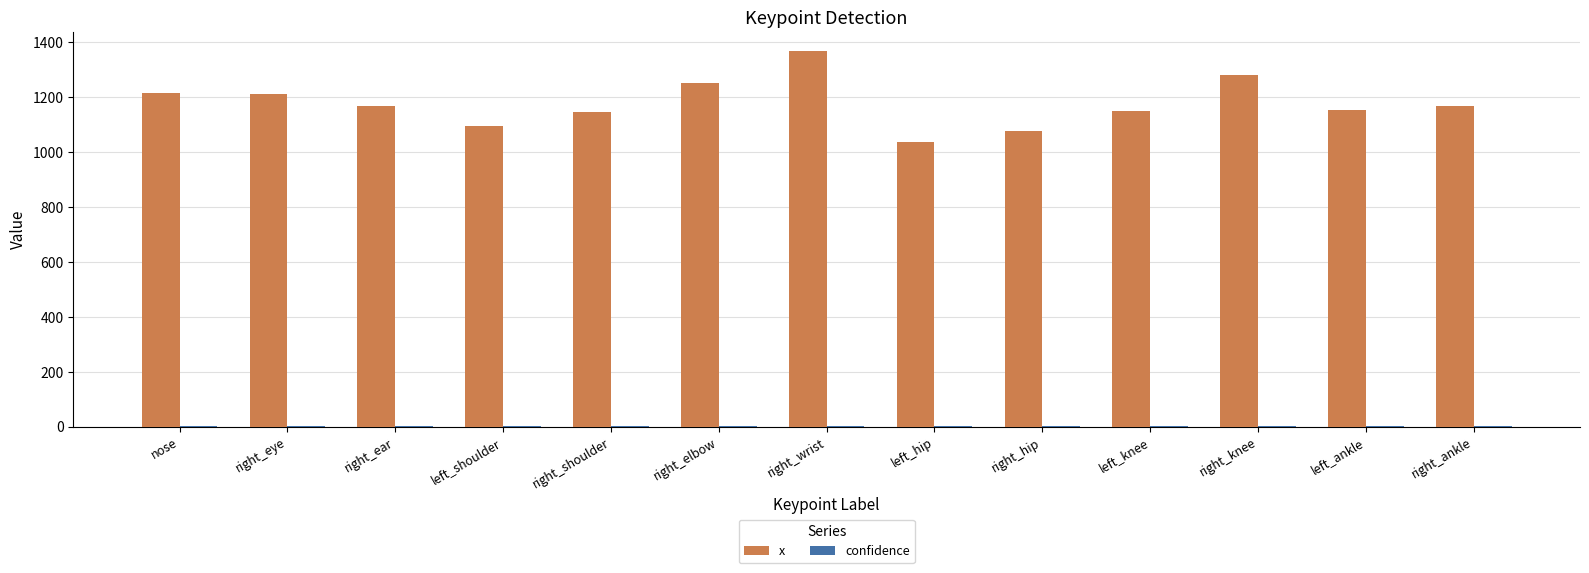

The value of x at left_knee is 772.8. True or false?

False